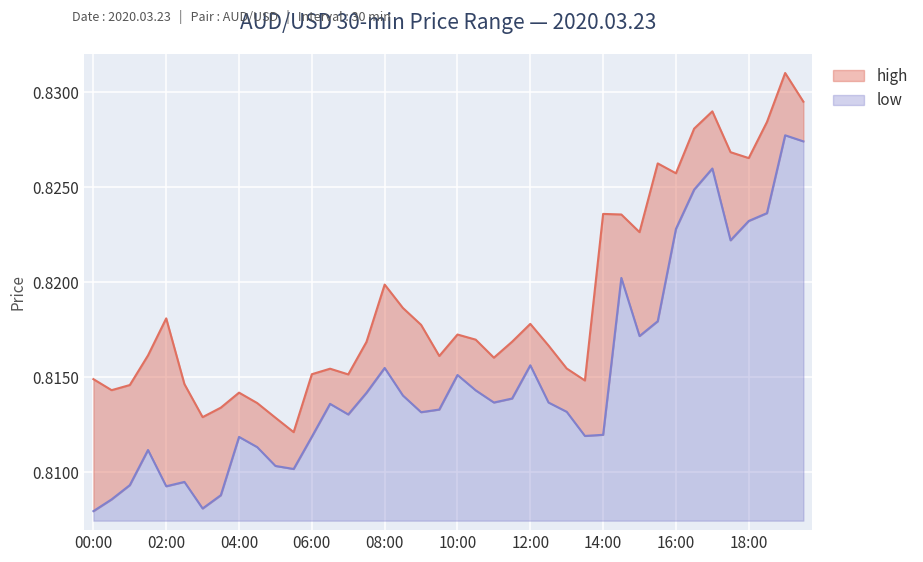

Reading right to left, what are all the values shown in this chart?

high: 19:30=0.8	19:00=0.8	18:30=0.8	18:00=0.8	17:30=0.8	17:00=0.8	16:30=0.8	16:00=0.8	15:30=0.8	15:00=0.8	14:30=0.8	14:00=0.8	13:30=0.8	13:00=0.8	12:30=0.8	12:00=0.8	11:30=0.8	11:00=0.8	10:30=0.8	10:00=0.8	09:30=0.8	09:00=0.8	08:30=0.8	08:00=0.8	07:30=0.8	07:00=0.8	06:30=0.8	06:00=0.8	05:30=0.8	05:00=0.8	04:30=0.8	04:00=0.8	03:30=0.8	03:00=0.8	02:30=0.8	02:00=0.8	01:30=0.8	01:00=0.8	00:30=0.8	00:00=0.8
low: 19:30=0.8	19:00=0.8	18:30=0.8	18:00=0.8	17:30=0.8	17:00=0.8	16:30=0.8	16:00=0.8	15:30=0.8	15:00=0.8	14:30=0.8	14:00=0.8	13:30=0.8	13:00=0.8	12:30=0.8	12:00=0.8	11:30=0.8	11:00=0.8	10:30=0.8	10:00=0.8	09:30=0.8	09:00=0.8	08:30=0.8	08:00=0.8	07:30=0.8	07:00=0.8	06:30=0.8	06:00=0.8	05:30=0.8	05:00=0.8	04:30=0.8	04:00=0.8	03:30=0.8	03:00=0.8	02:30=0.8	02:00=0.8	01:30=0.8	01:00=0.8	00:30=0.8	00:00=0.8